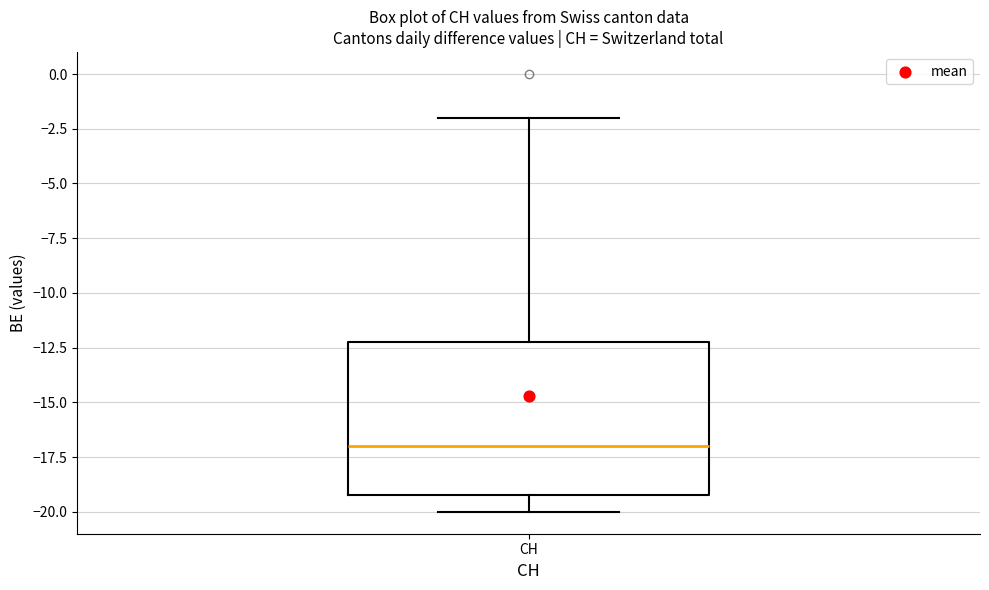

Transcribe this box plot: give where the median line is, the range the box spans, and where the two whiskers end, as read against the y-axis. The values are not printed on the chart, so give them approximately, as read against the axis.

median -17, box -19 to -12, whiskers -20 to -2